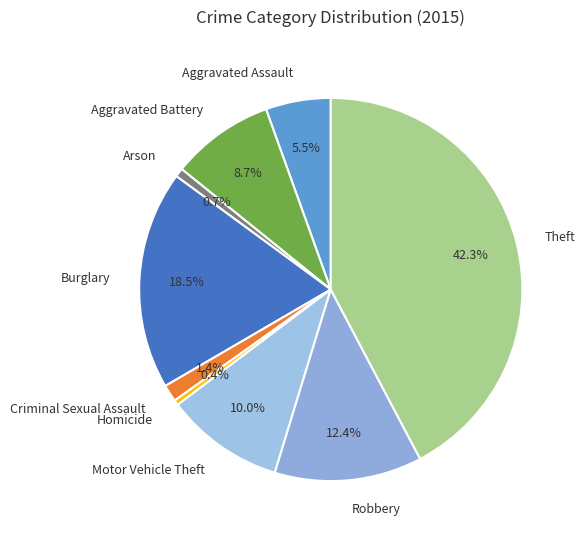

True or false: Aggravated Battery accounts for 9% of the total.

True